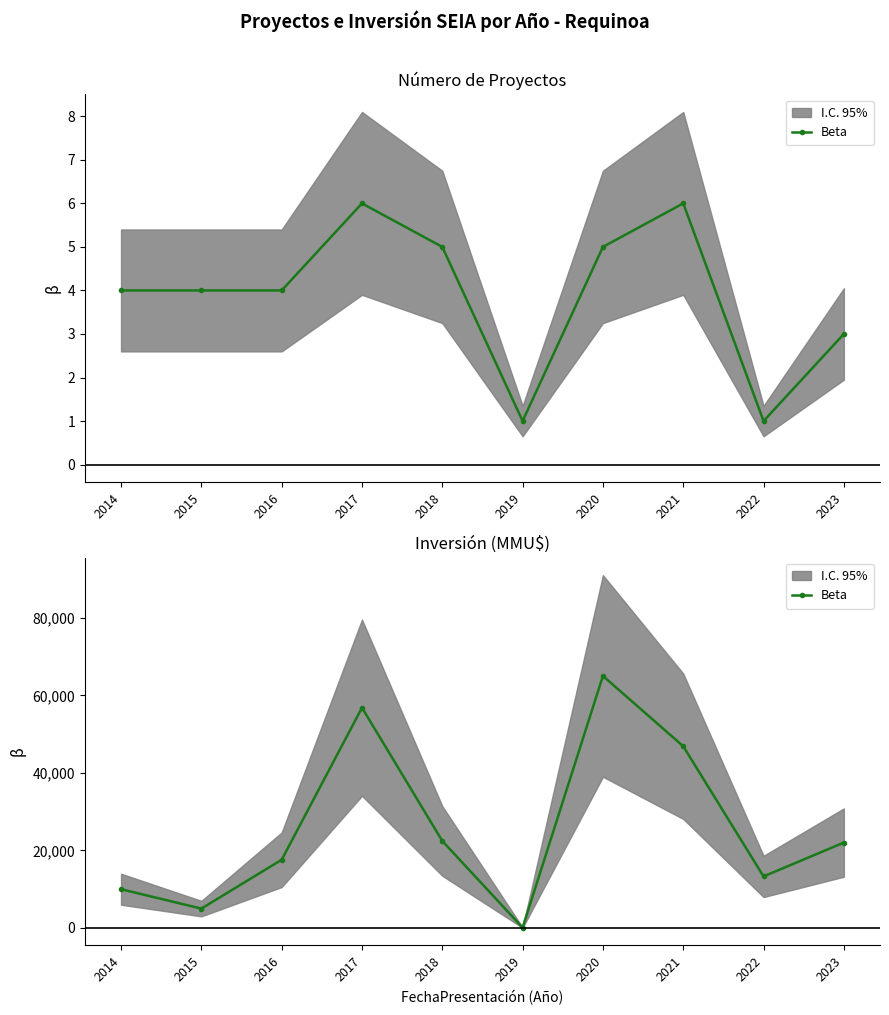

Rank the categories by value from highest to lowest.

2020, 2017, 2021, 2018, 2023, 2016, 2022, 2014, 2015, 2019